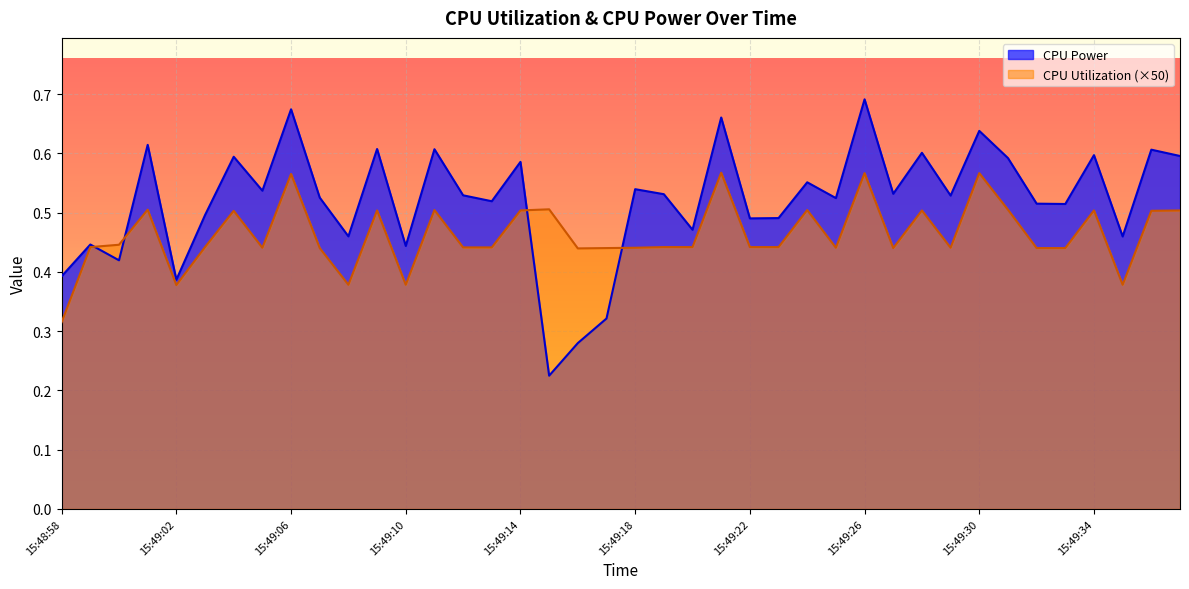

How many lines are shown in the chart?

2